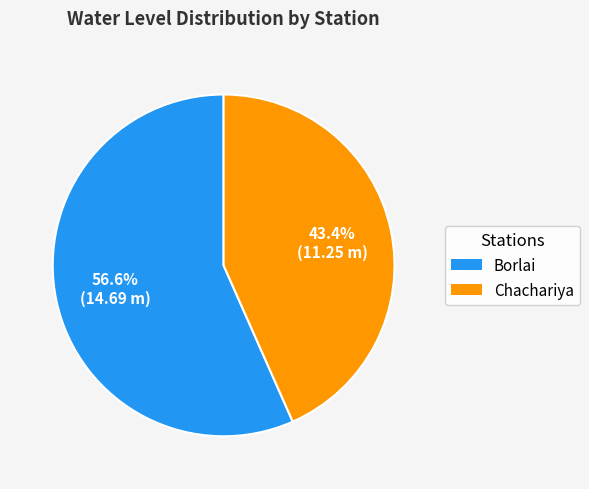

True or false: Chachariya accounts for 34% of the total.

False